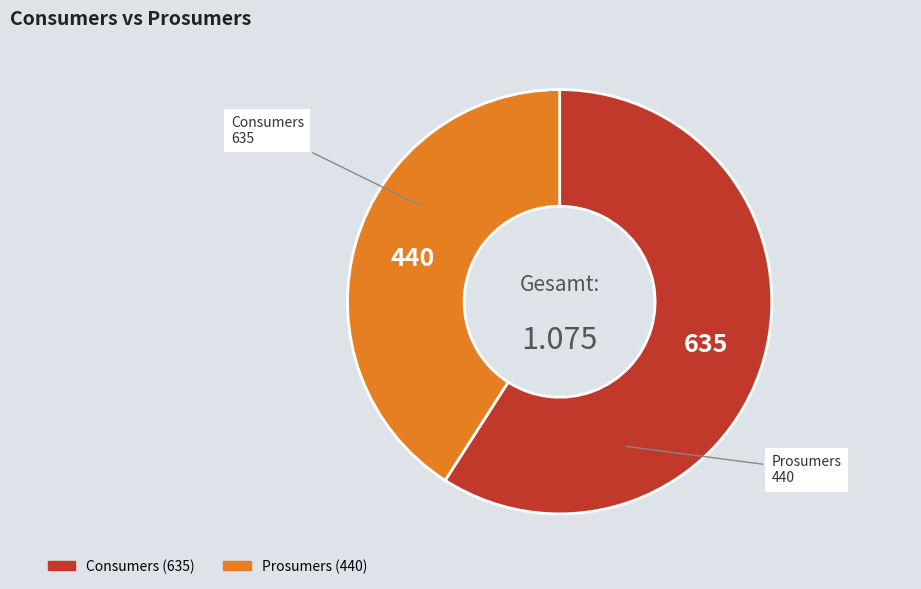

Which has a higher value, Consumers or Prosumers?

Consumers